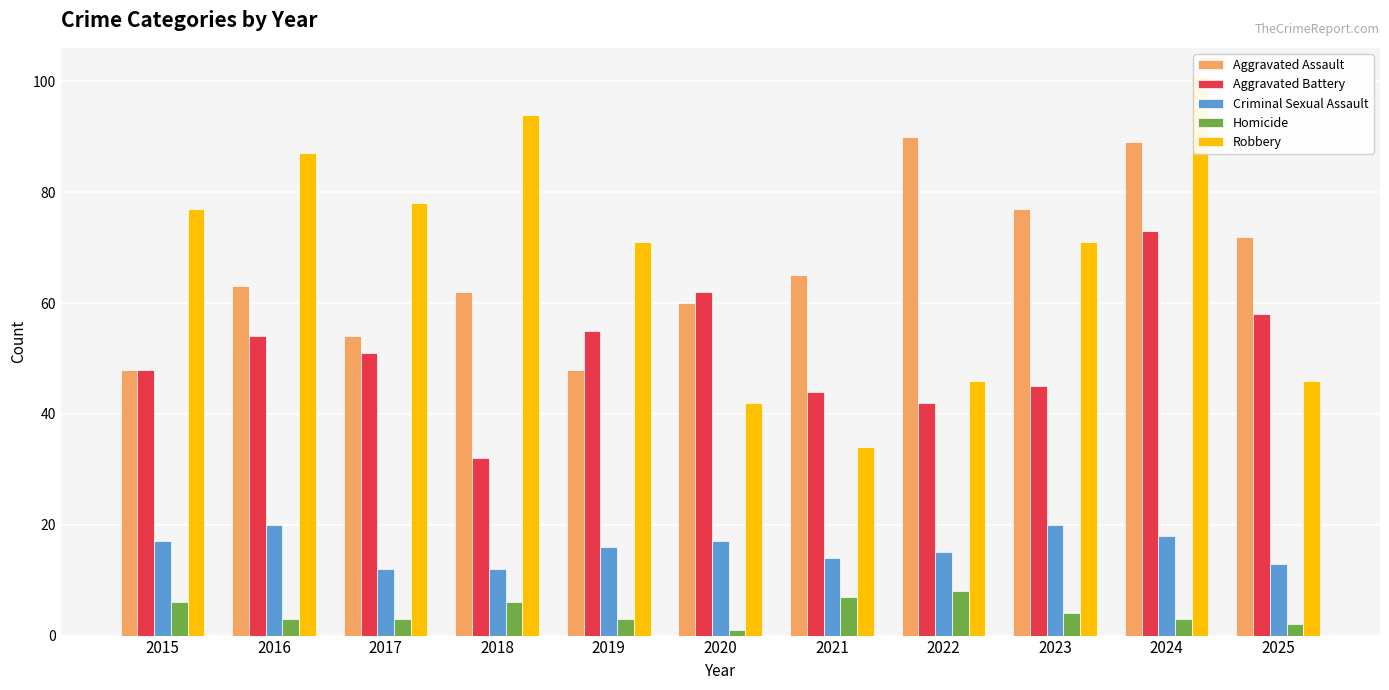

Between 2023 and 2018, which is larger?

2023